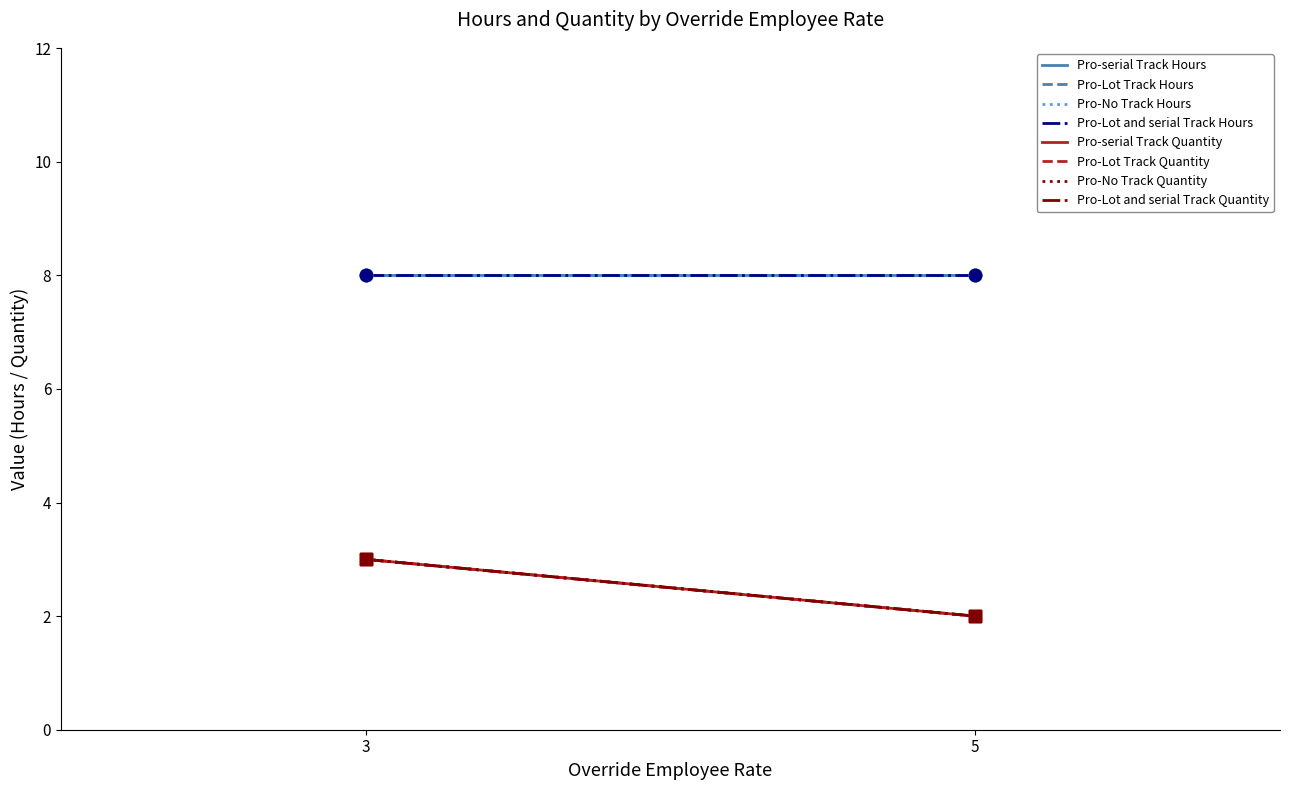

Which series has the largest total across all categories?

Hours